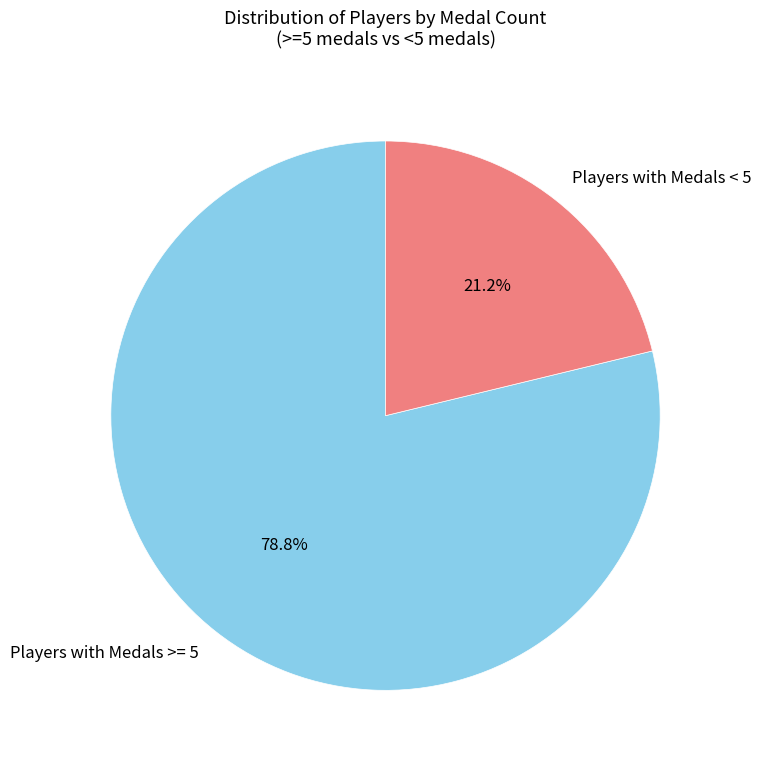

What percentage do Players with Medals >= 5 and Players with Medals < 5 together represent?

100.0%